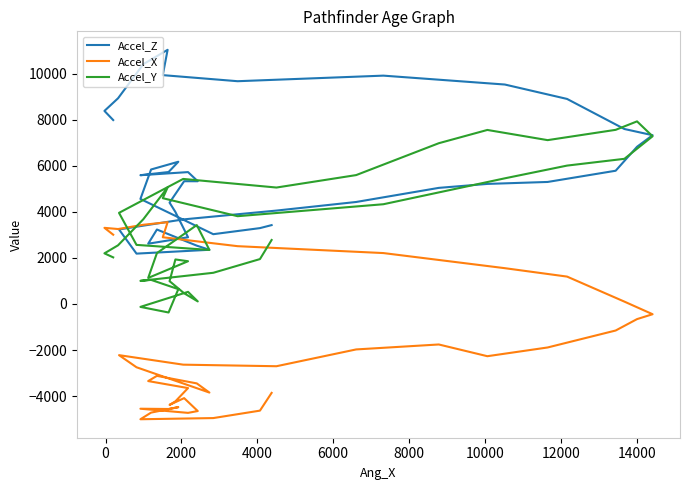

How many intersections are there between Accel_Y and Accel_Z?

4